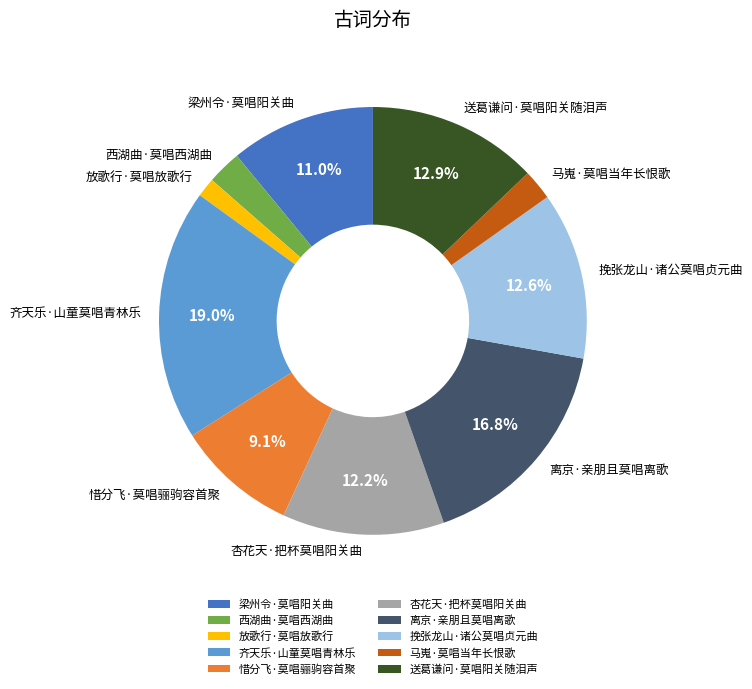

The 挽张龙山·诸公莫唱贞元曲 slice represents 27% of the pie. True or false?

False